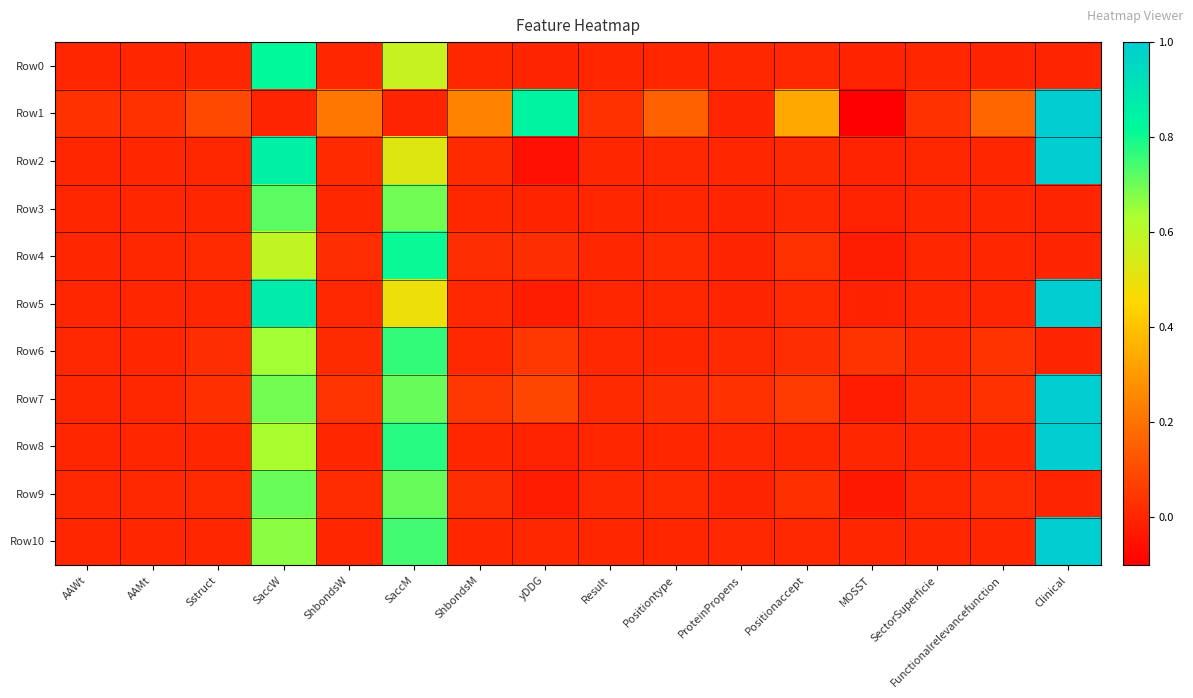

What is the total value across all series at SectorSuperficie?

0.1